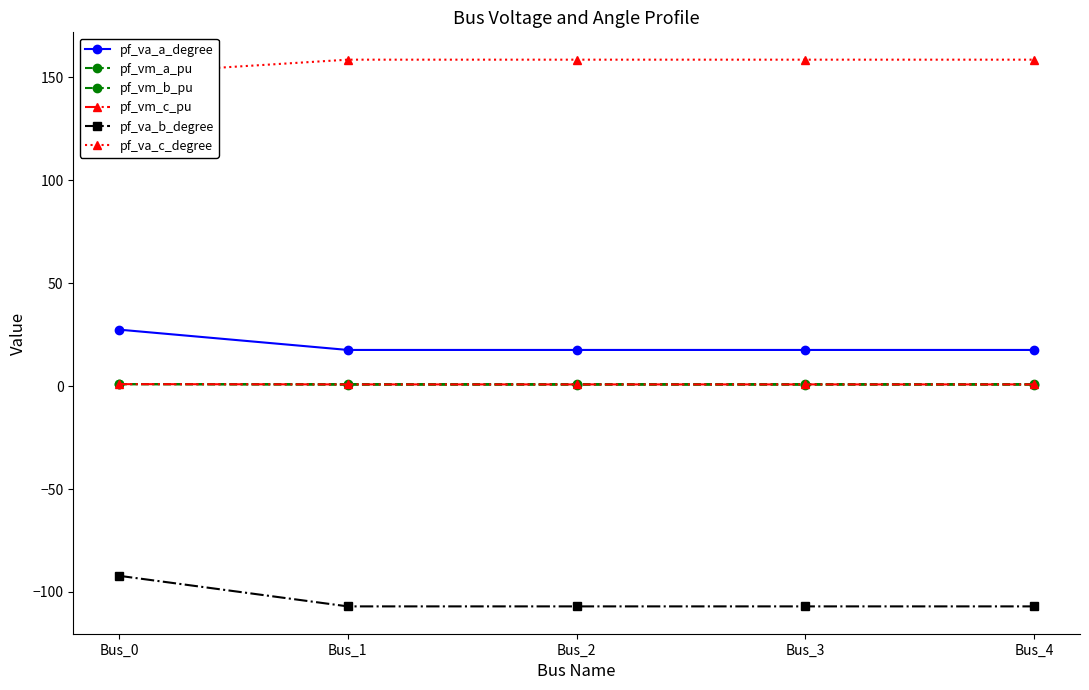

Reading left to right, extract all data points from this chart.

pf_va_a_degree: 27.4	17.6	17.6	17.6	17.6
pf_vm_a_pu: 1.0	1.0	1.0	1.0	1.0
pf_vm_b_pu: 0.9	0.6	0.6	0.6	0.6
pf_vm_c_pu: 1.0	0.8	0.8	0.8	0.8
pf_va_b_degree: -92.1	-107.0	-107.0	-107.0	-107.0
pf_va_c_degree: 151.6	158.6	158.6	158.6	158.6